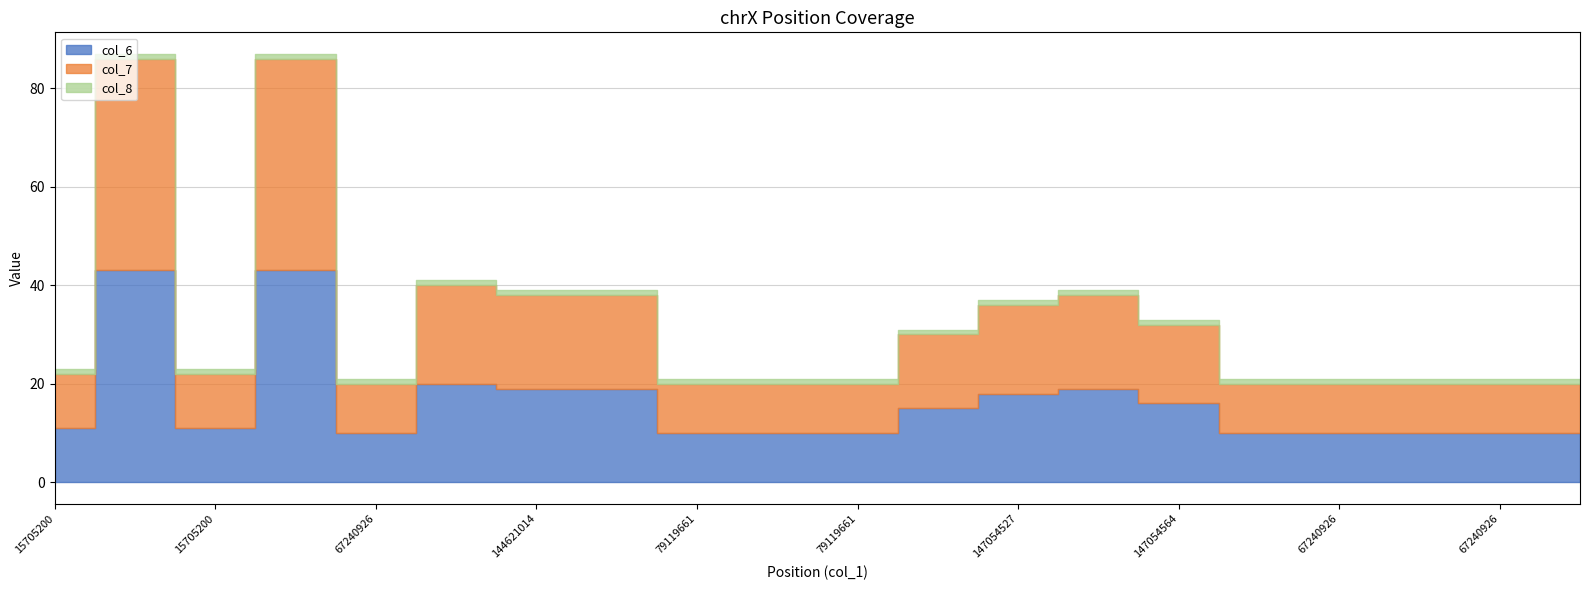

True or false: col_8 and col_7 cross at least once.

False